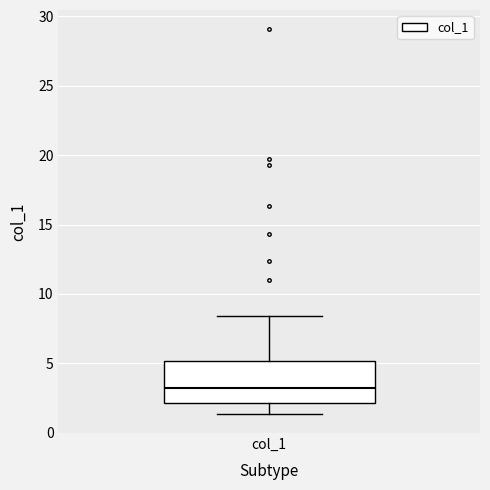

Where is the upper edge of the box for col_1 on the y-axis? The values are not printed on the chart, so give them approximately, as read against the axis.

5.0